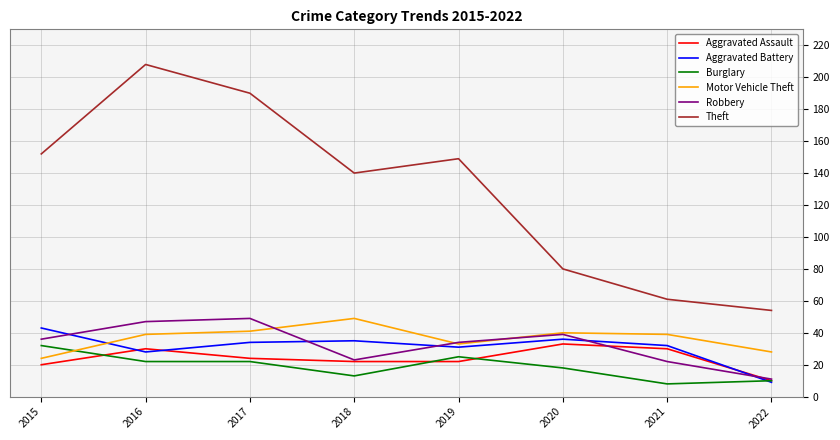

Between 2017 and 2020, which series saw the biggest shift?

Theft